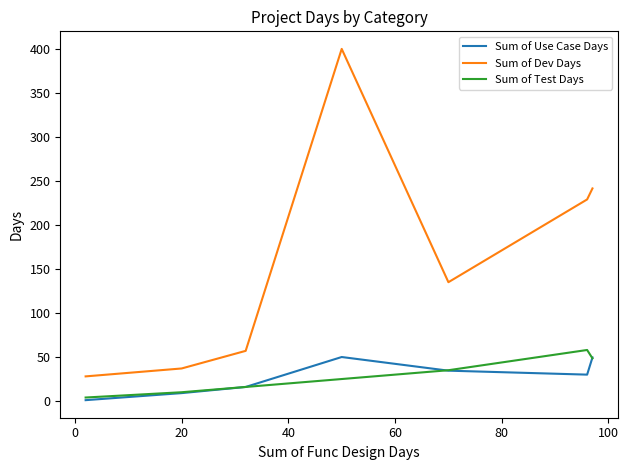

Which series has the largest total across all categories?

Sum of Dev Days